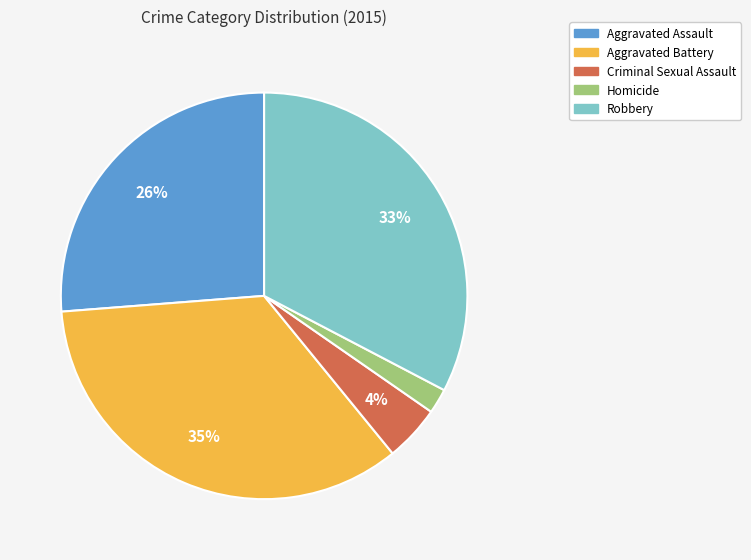

To the nearest percent, what is the difference between the largest and smallest slice percentages?

33%